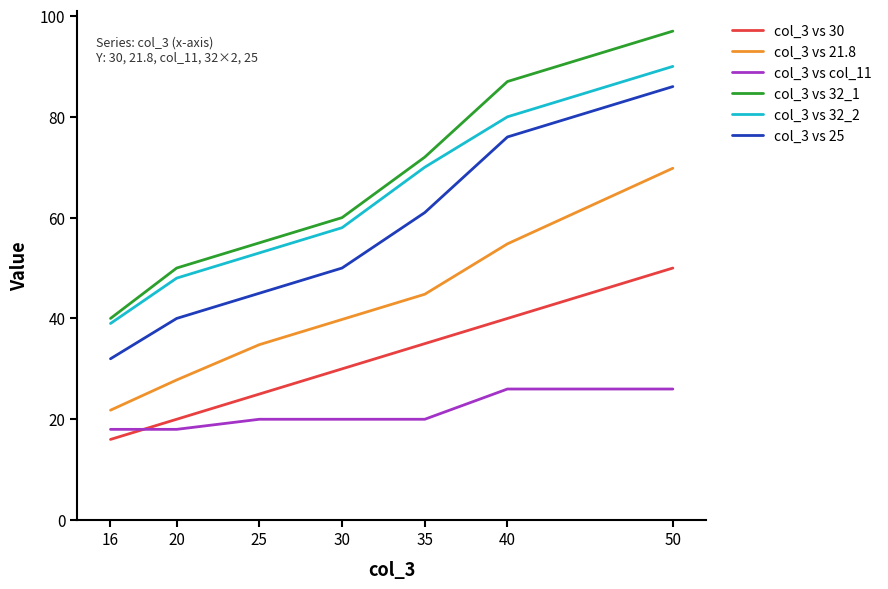

What is the average value of the col_3 vs 32_1 series?

65.9